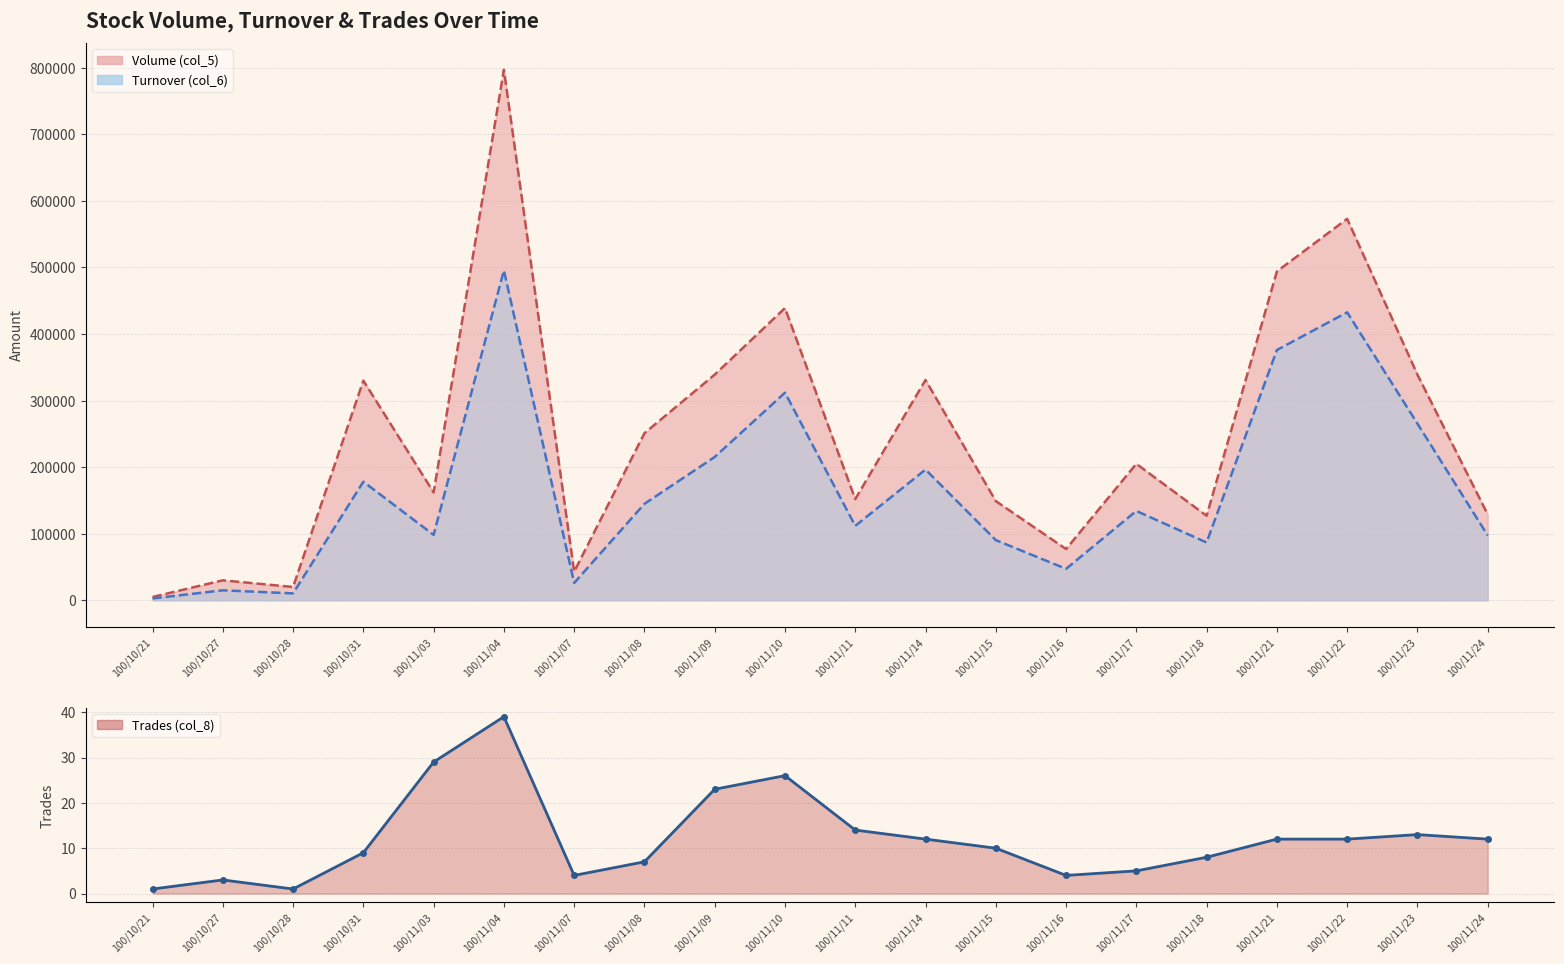

What is the total value across all series at 100/11/14?

527362